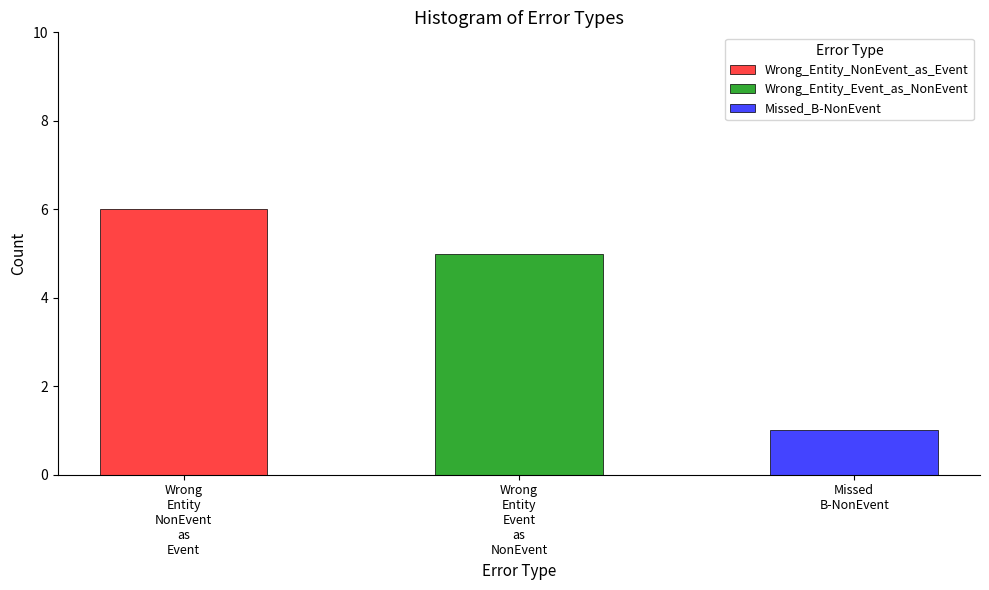

At which category does the chart reach its peak across all series?

Wrong_Entity_NonEvent_as_Event